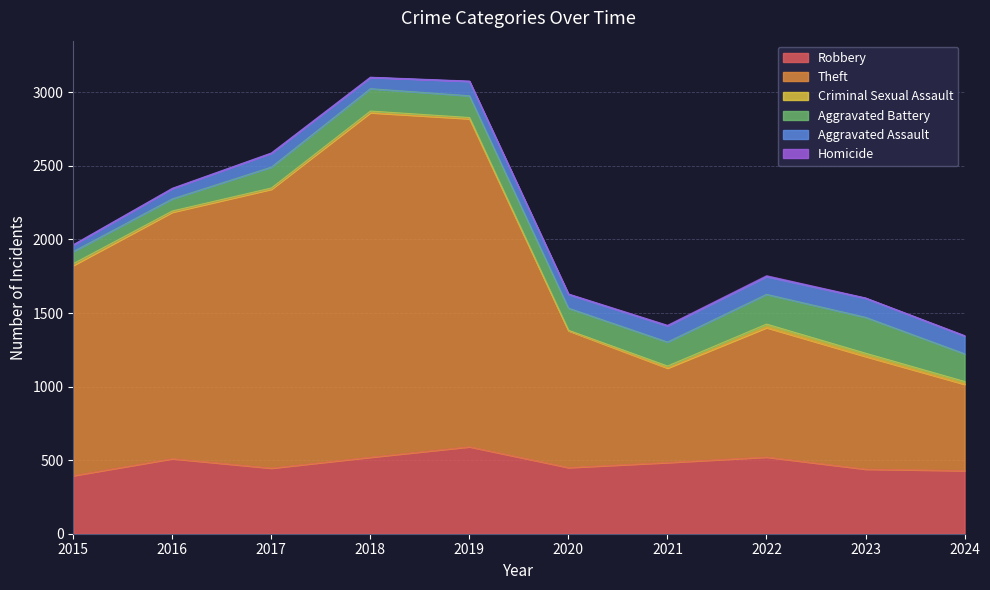

What is the difference between the Aggravated Assault values at 2020 and 2019?

4